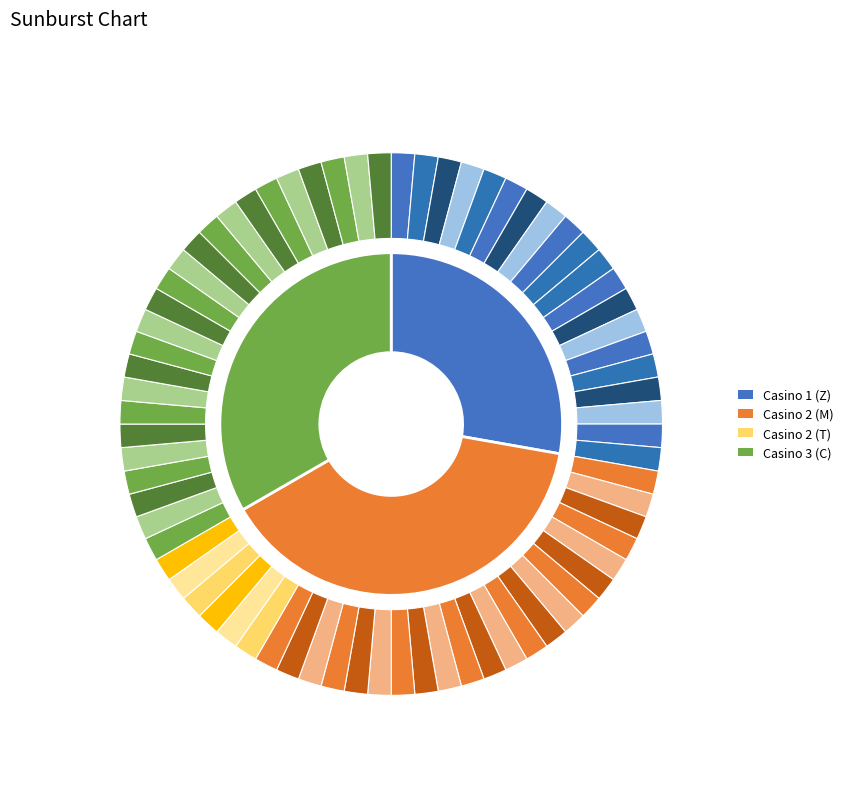

To the nearest percent, what is the average slice percentage?

33%